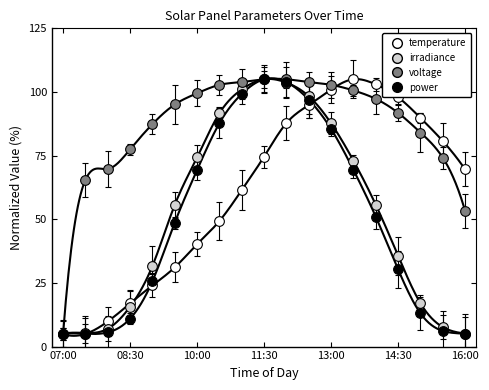

What are all the series names shown in the legend?

temperature, irradiance, voltage, power